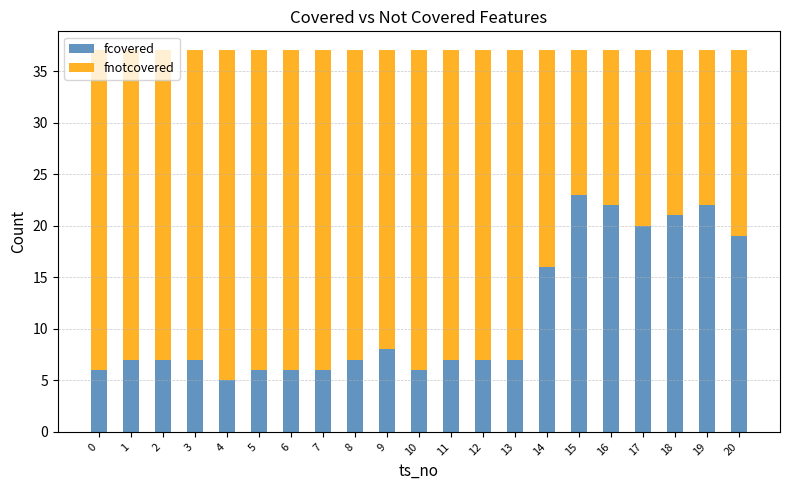

Is it true that fcovered equals 11 at 16?

False